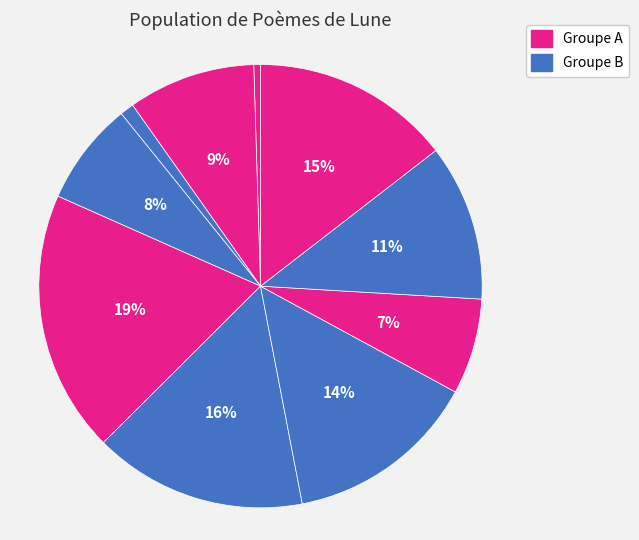

How many segments does this pie chart have?

10